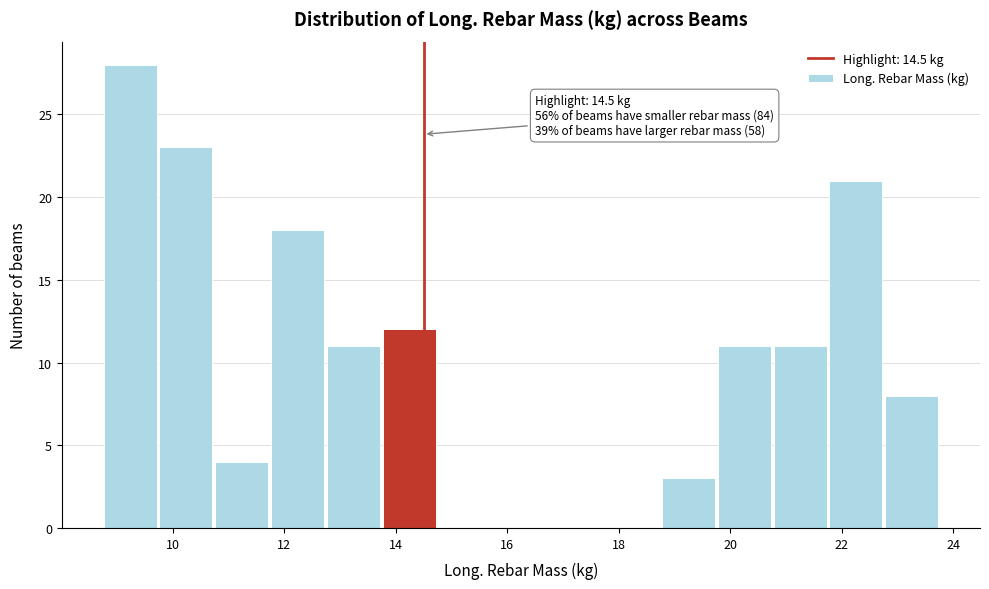

Over which range of the x-axis is the bar tallest?

8.8 to 9.8